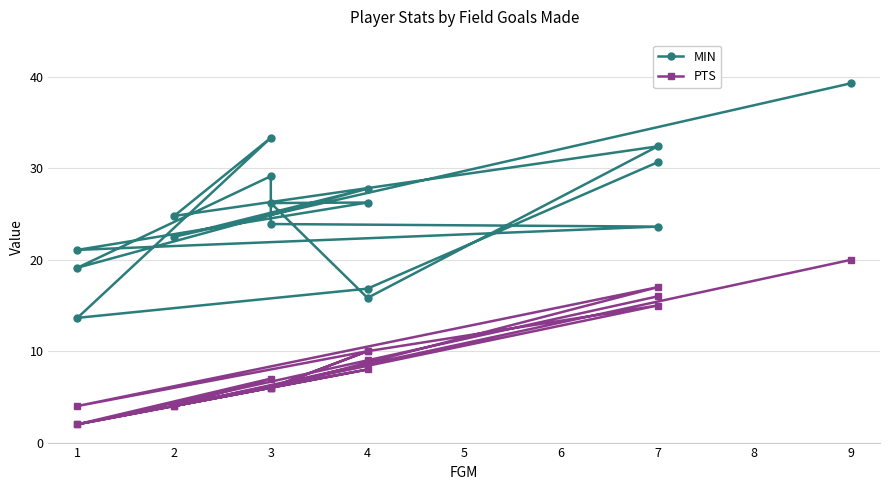

True or false: MIN and PTS intersect in this chart.

False